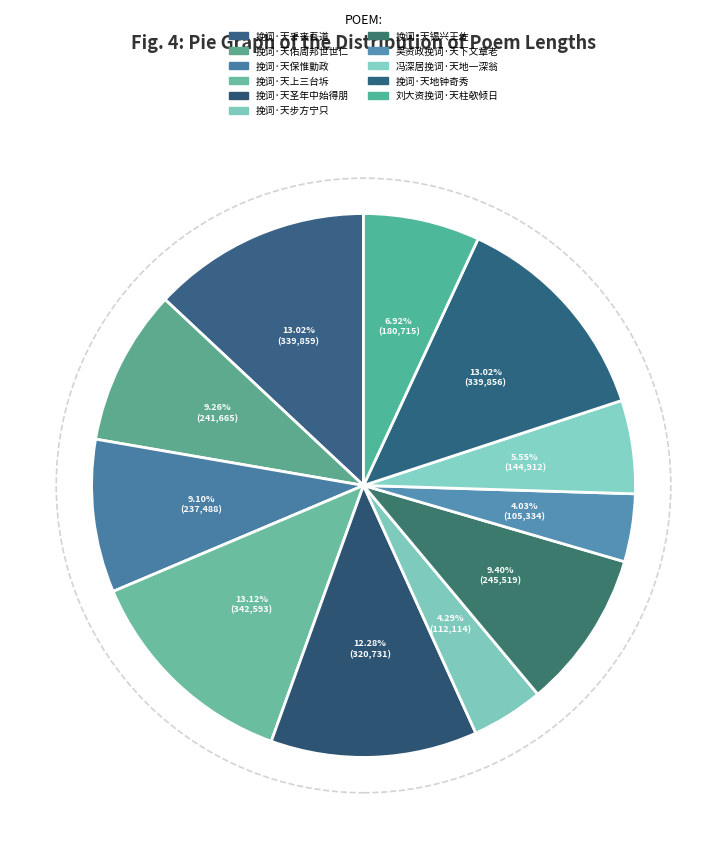

To the nearest percent, what is the difference between the largest and smallest slice percentages?

9%